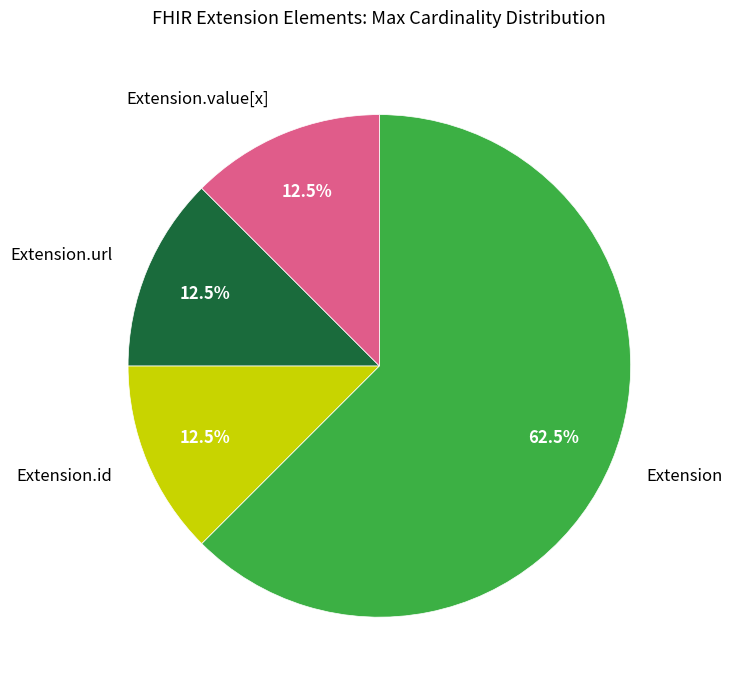

How many segments does this pie chart have?

4